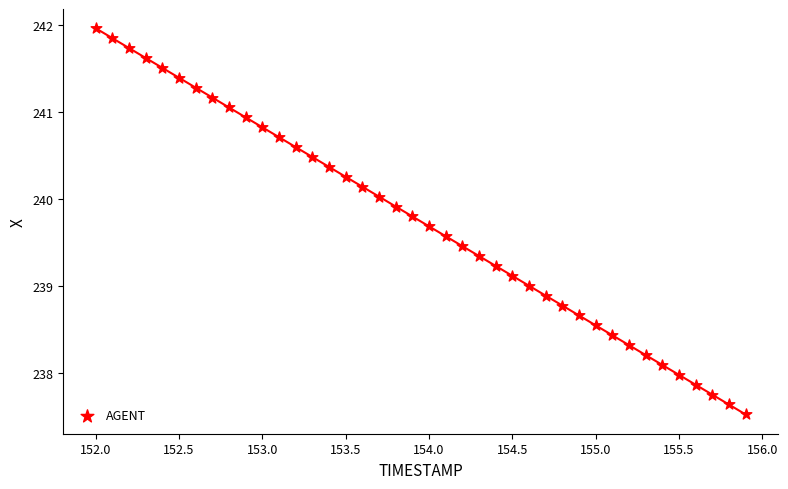

What is the range of Y values (max minus min)?

4.4